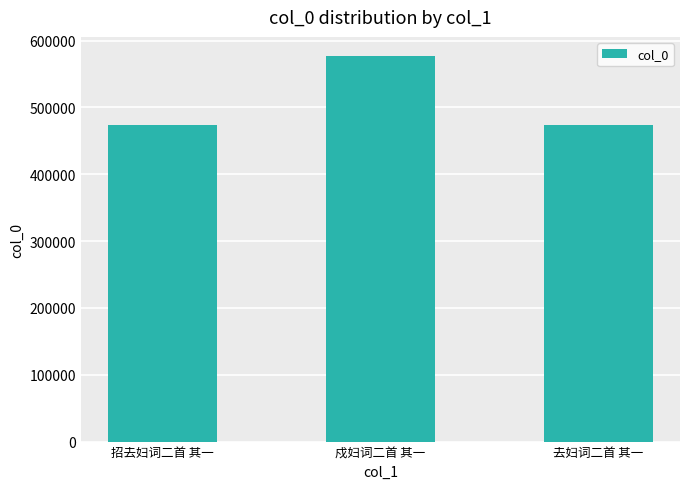

What is the maximum value shown in the chart?

576671